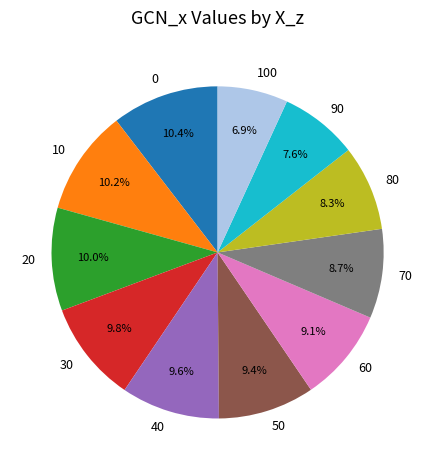

To the nearest percent, what percentage of the pie is 100?

7%